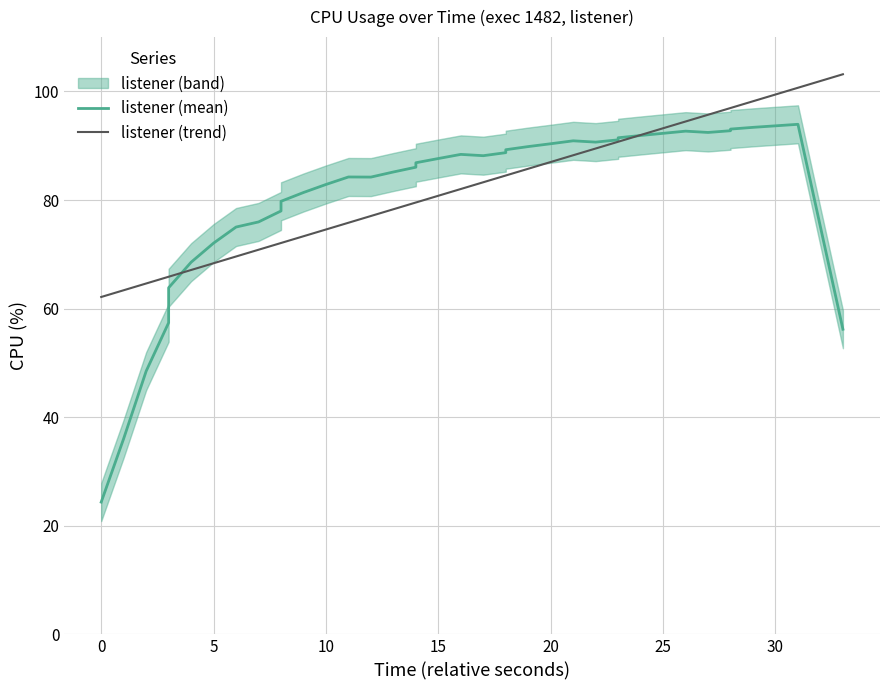

How many lines are shown in the chart?

2